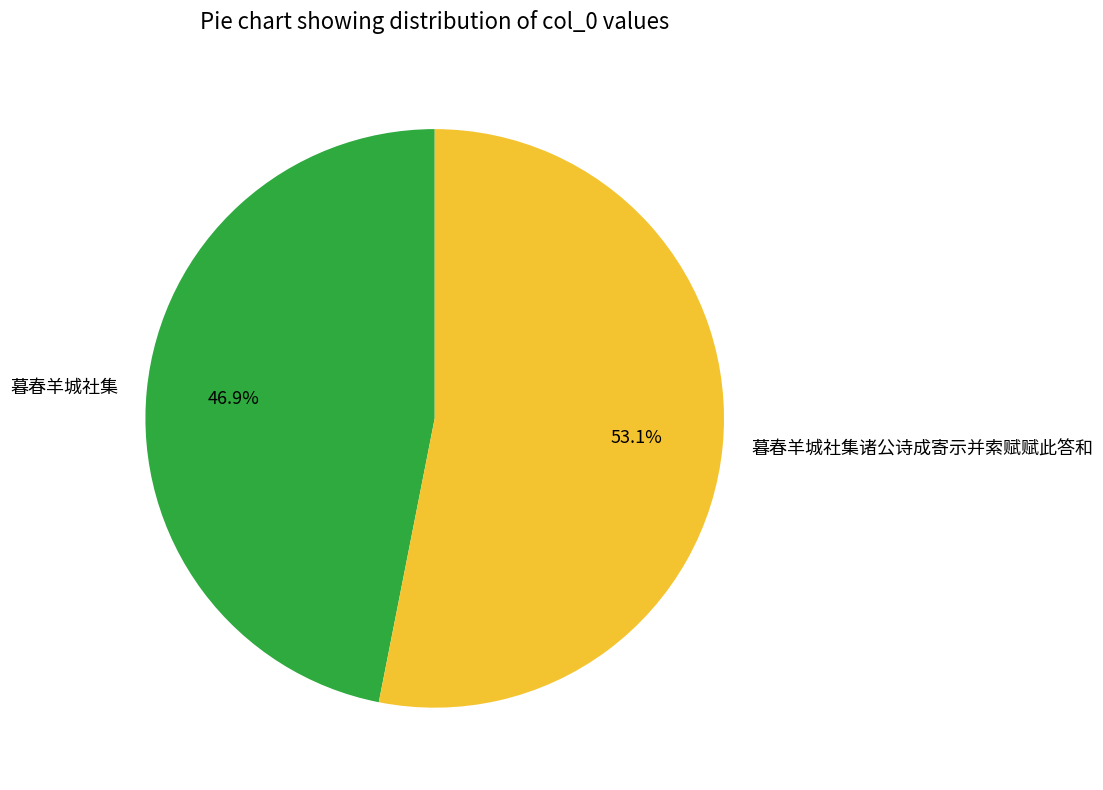

What is the ratio of the value at 暮春羊城社集 to the value at 暮春羊城社集诸公诗成寄示并索赋赋此答和?

0.9